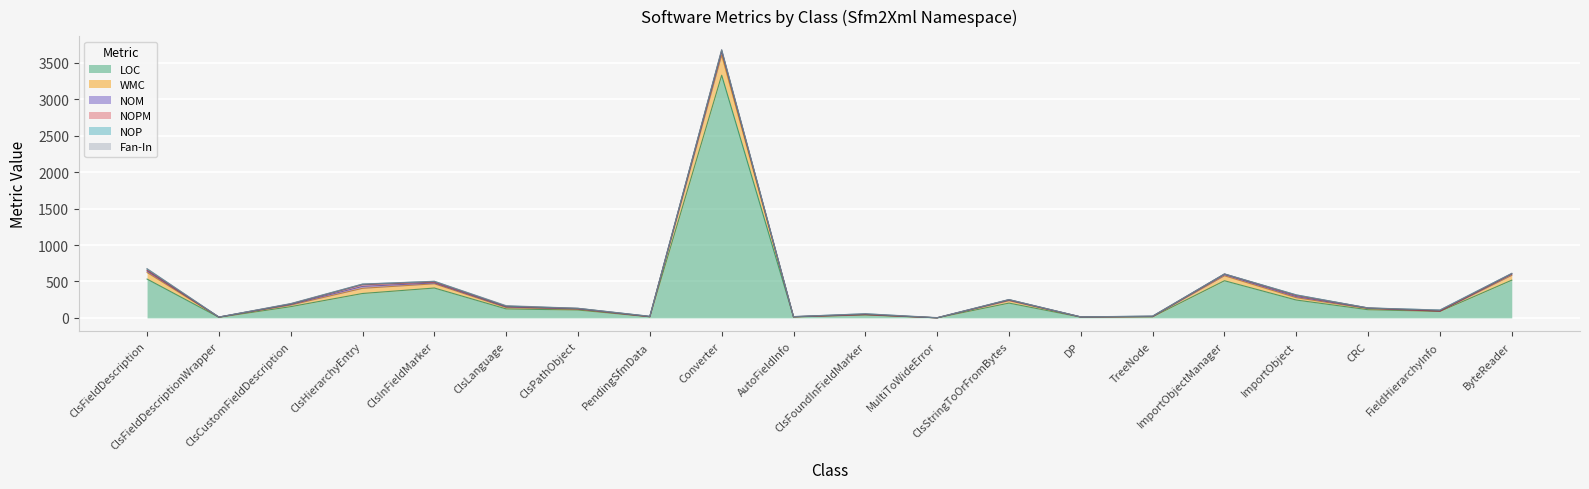

How many positive values does the NOPM series have?

19